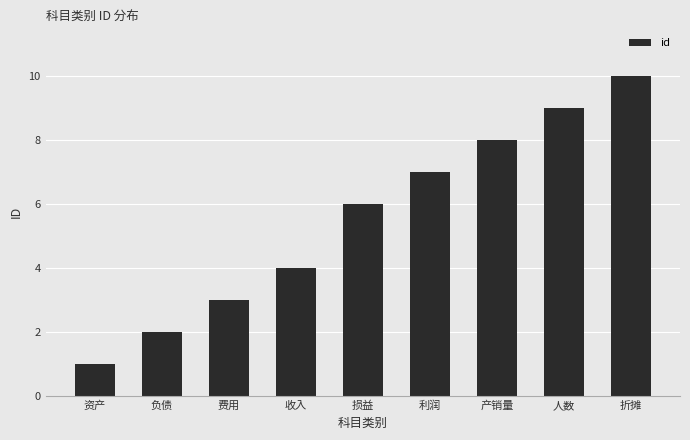

How many data points are less than 6?

4